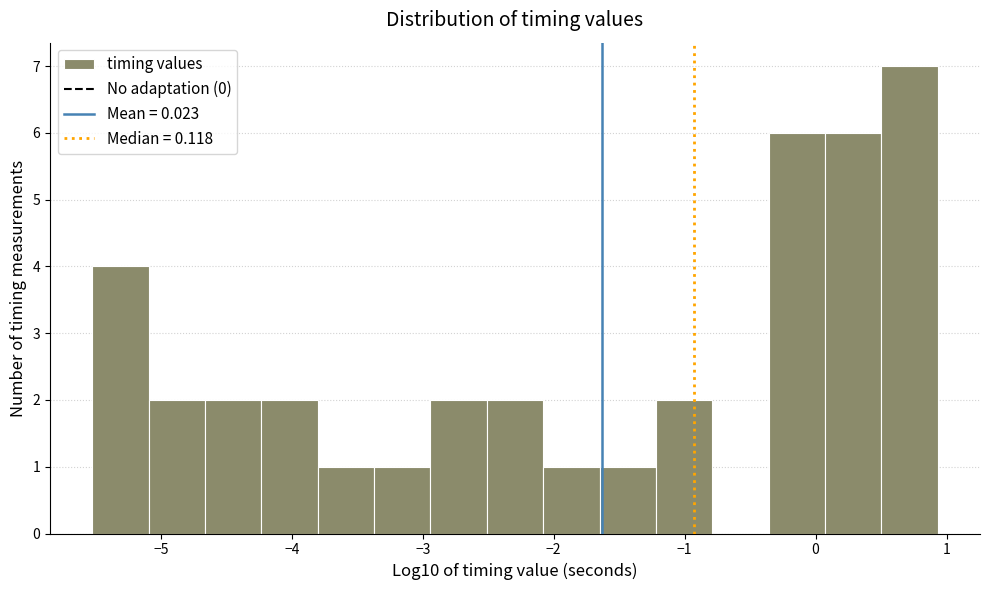

Reading left to right, transcribe this chart: for each bar, give the range it covers on the x-axis and its height. Neither the bar edges nor the heights are printed on the chart, so give them approximately, as read against the axes.

-5.5 to -5.1: 4
-5.1 to -4.7: 2
-4.7 to -4.2: 2
-4.2 to -3.8: 2
-3.8 to -3.4: 1
-3.4 to -2.9: 1
-2.9 to -2.5: 2
-2.5 to -2.1: 2
-2.1 to -1.6: 1
-1.6 to -1.2: 1
-1.2 to -0.8: 2
-0.8 to -0.4: 0
-0.4 to 0.1: 6
0.1 to 0.5: 6
0.5 to 0.9: 7